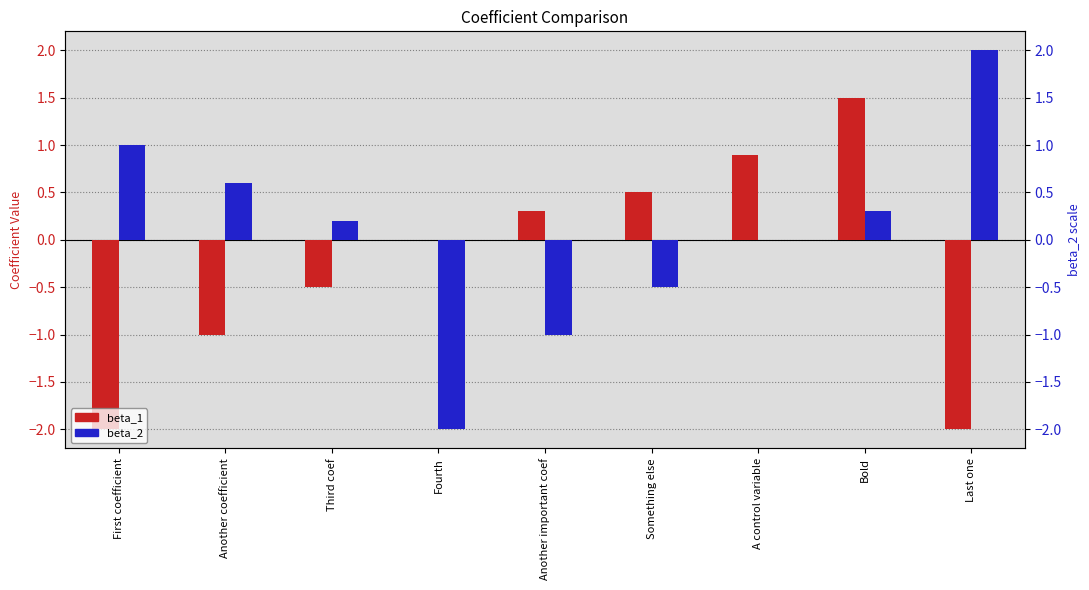

What is the smallest value displayed?

-2.0